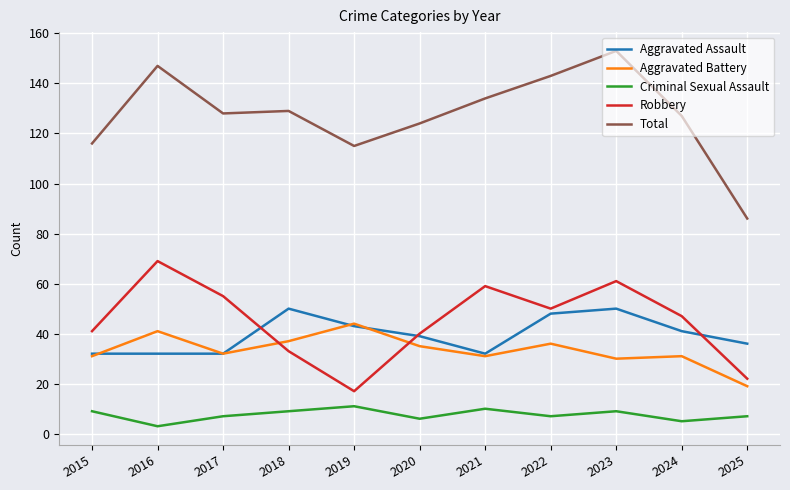

What is the maximum value shown in the chart?

153